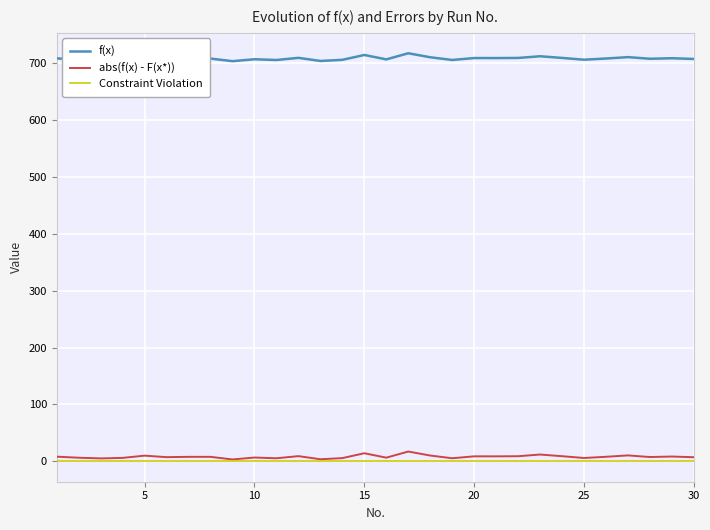

Which series has the largest total across all categories?

f(x)